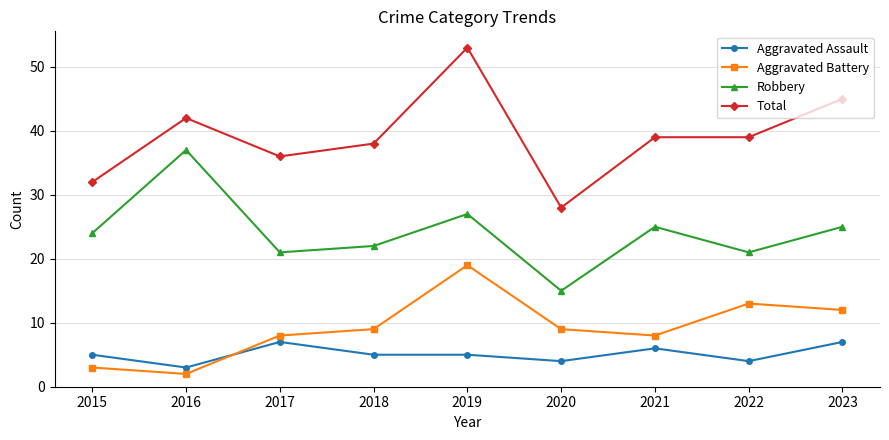

What is the total value across all series at 2022?

77